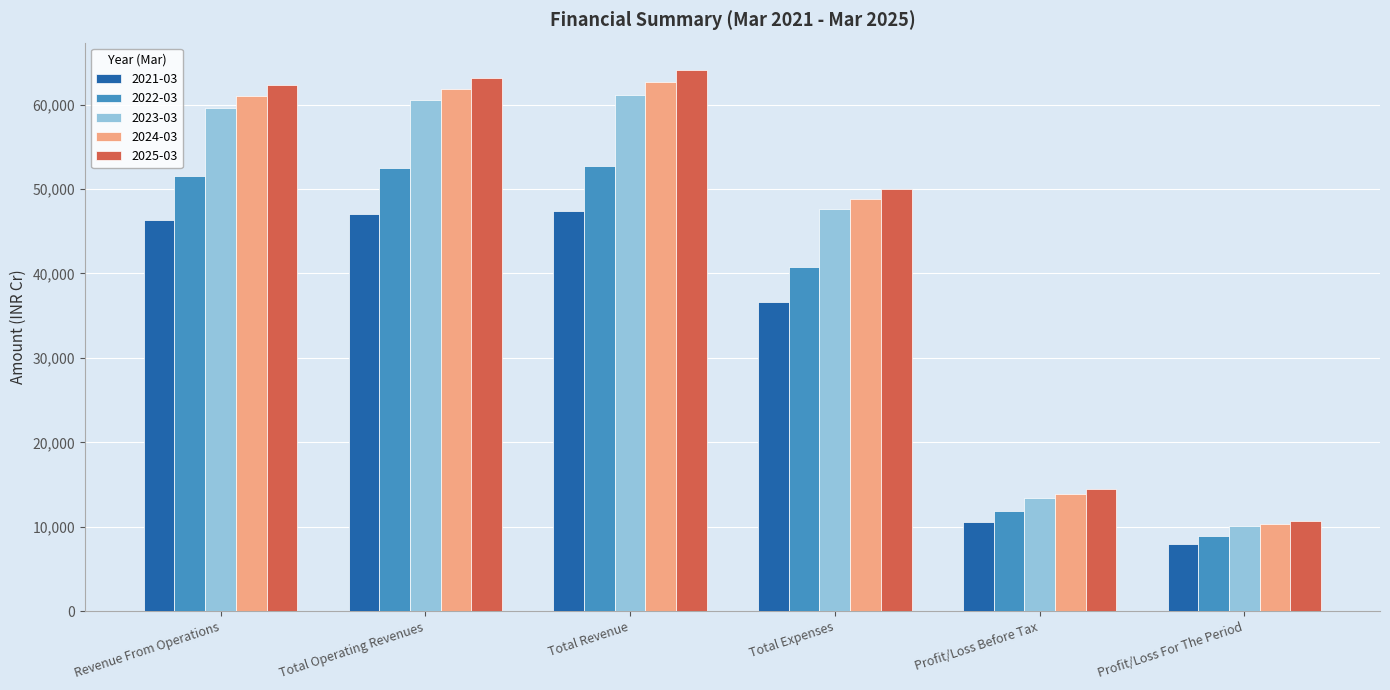

Is the value of 2024-03 at Revenue From Operations greater than the value of 2021-03 at Revenue From Operations?

Yes